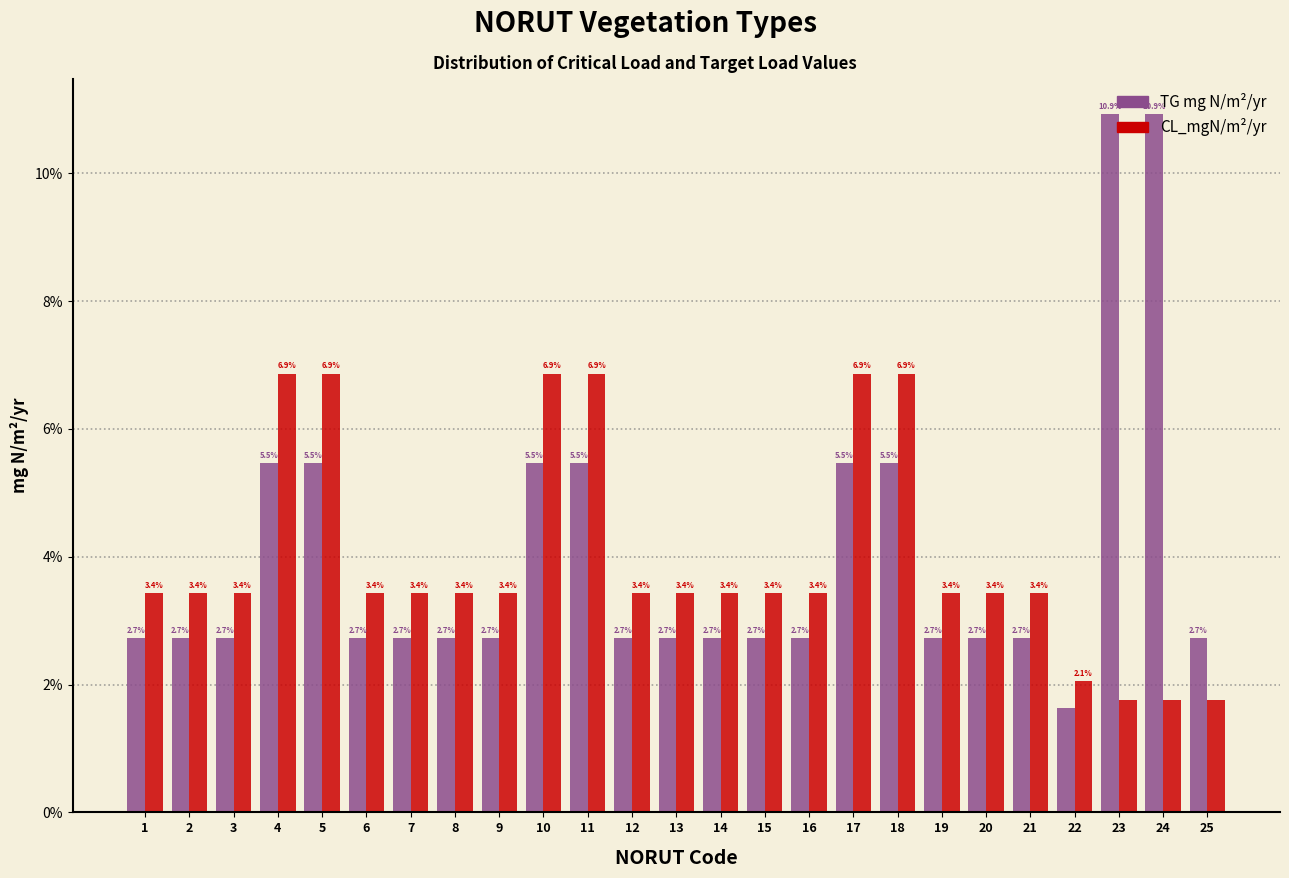

What is the spread (max minus min) of values at 12?

0.7